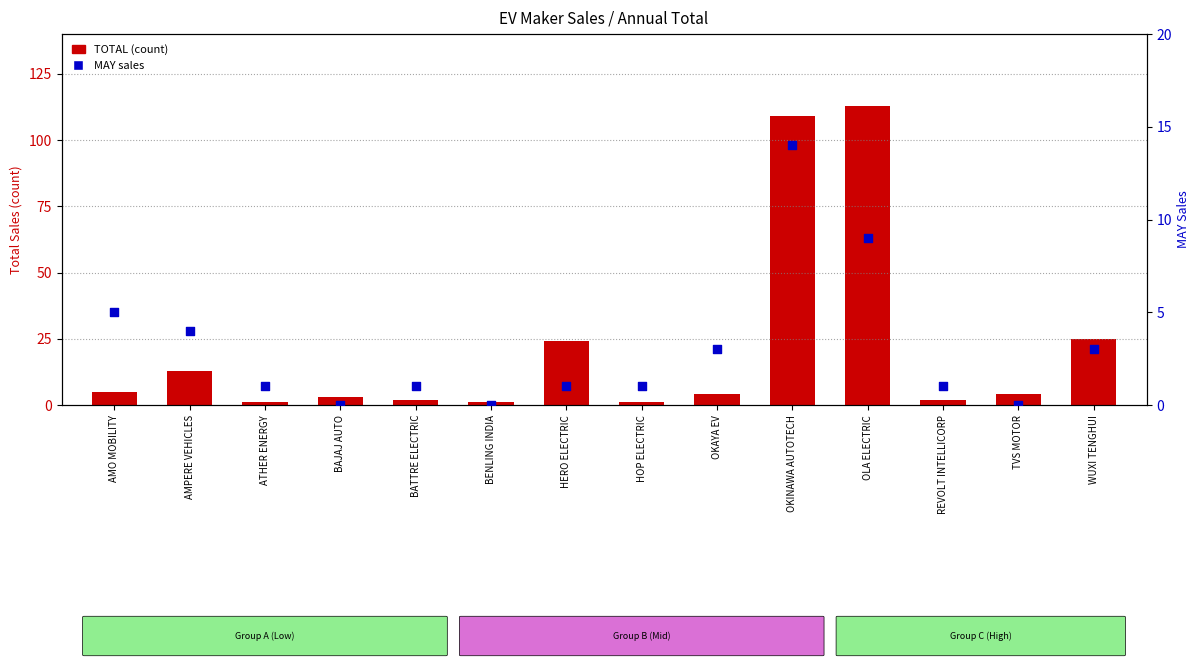

Is the value of TOTAL (count) at TVS MOTOR greater than the value of MAY sales at HERO ELECTRIC?

Yes